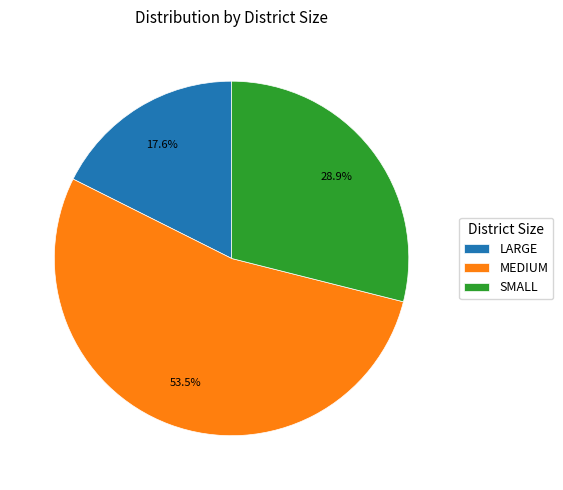

How many segments does this pie chart have?

3